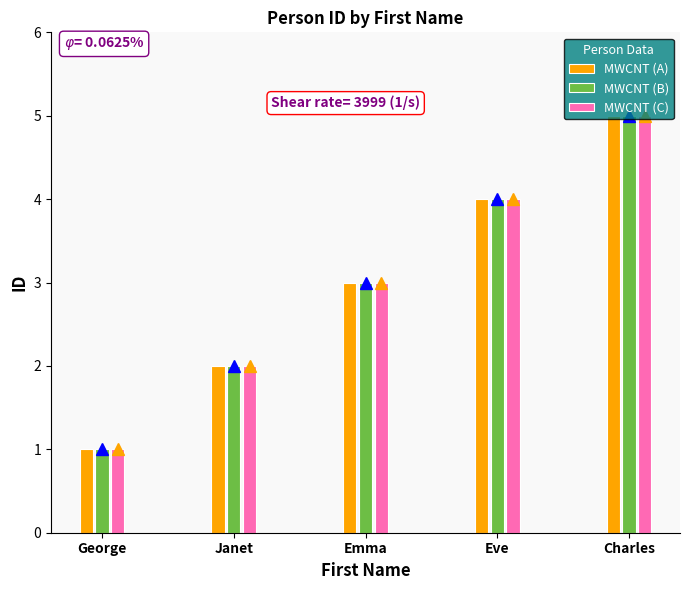

Where is MWCNT (C) nearest to the value 3?

Emma